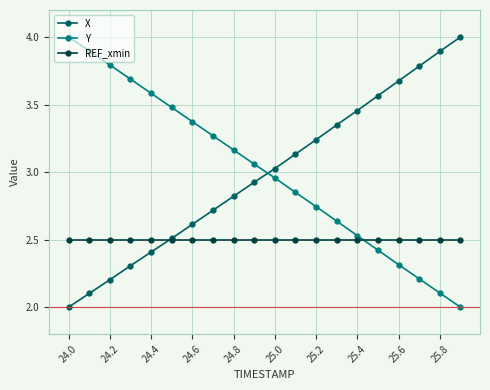

At how many categories does at least one series exceed 3?

20